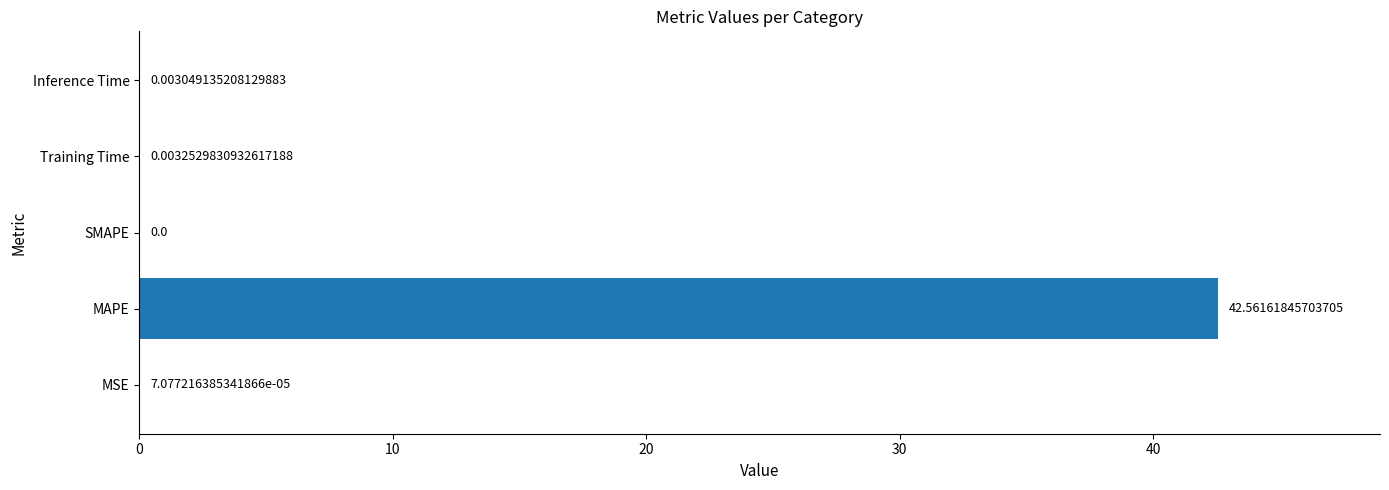

Where is the data nearest to the value 21?

Training Time